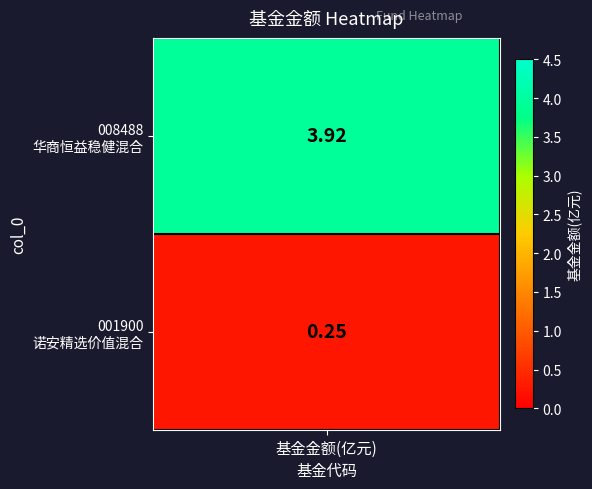

The chart shows a value of 0.1 at 1. True or false?

False